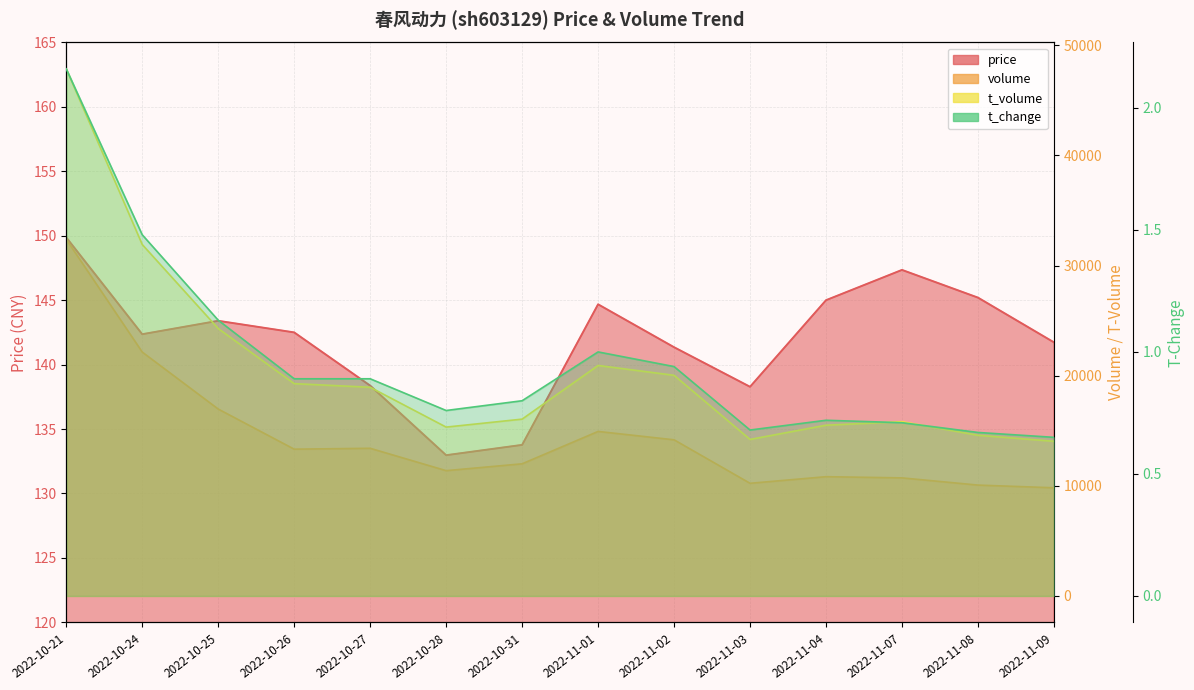

What position from the right is 2022-10-24?

13